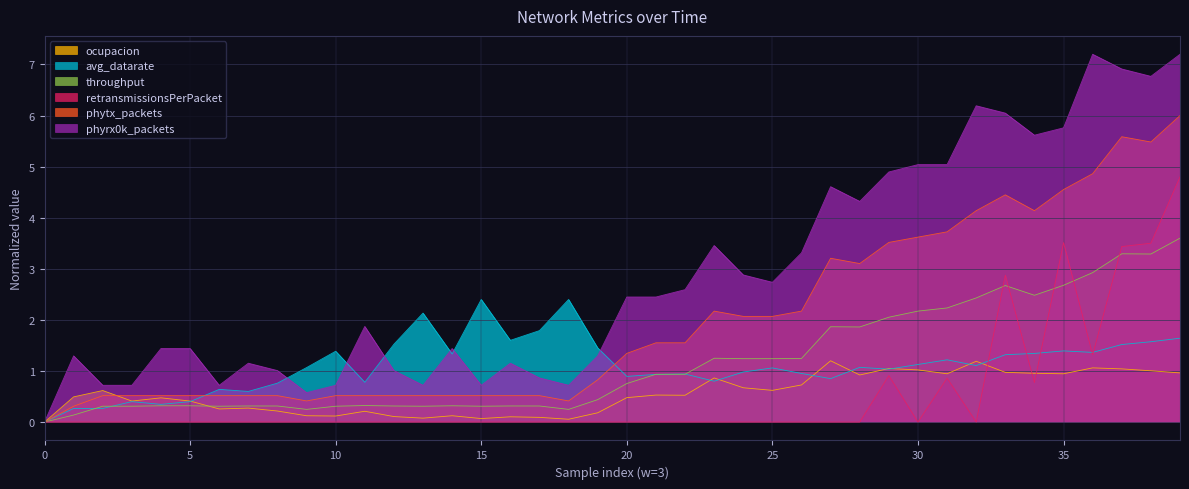

List the series in order of their peak value, highest first.

phyrx0k_packets, phytx_packets, retransmissionsPerPacket, throughput, avg_datarate, ocupacion